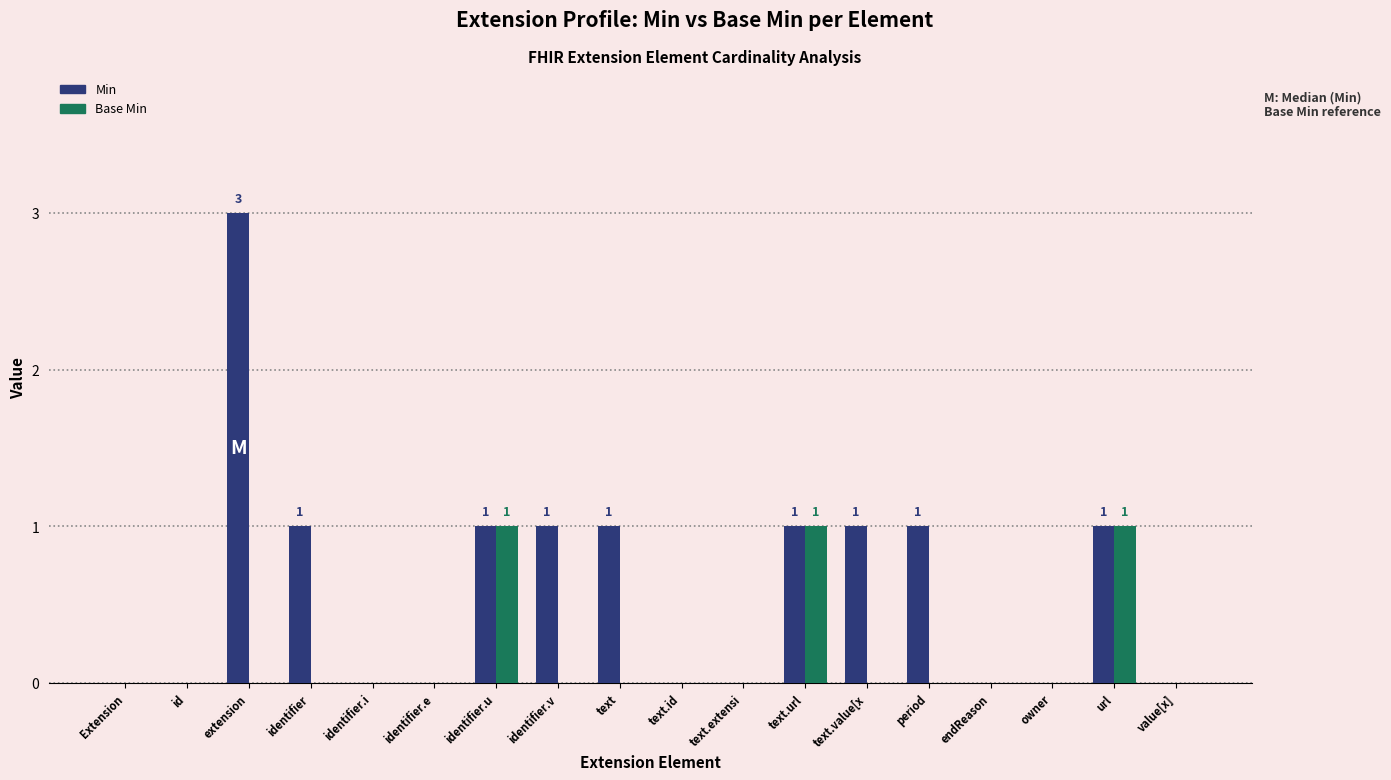

What is the greatest value displayed?

3